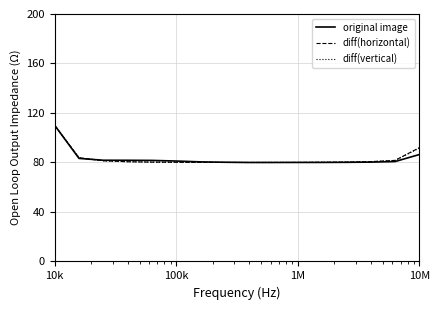

What is the maximum value for diff(horizontal)?

110.0